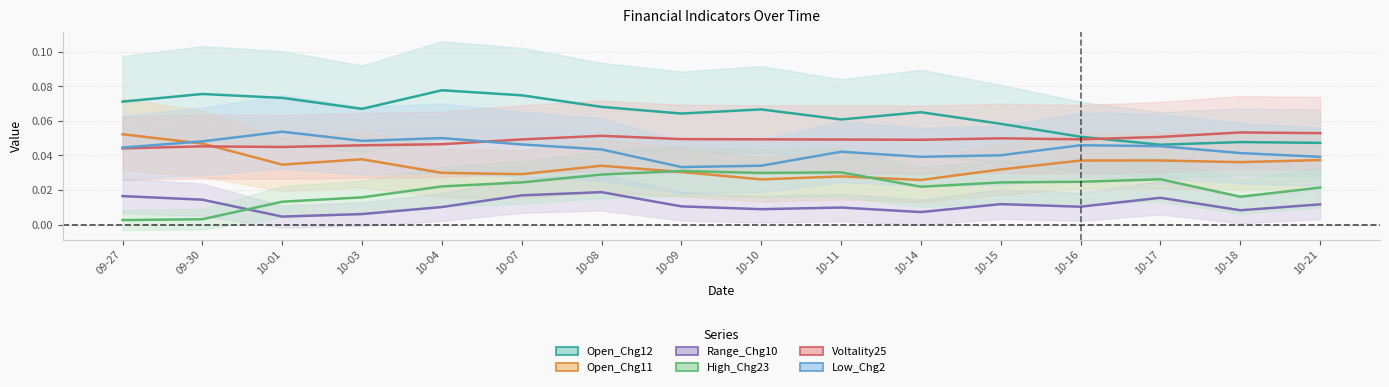

Where is Low_Chg2 nearest to the value 0?

10-09